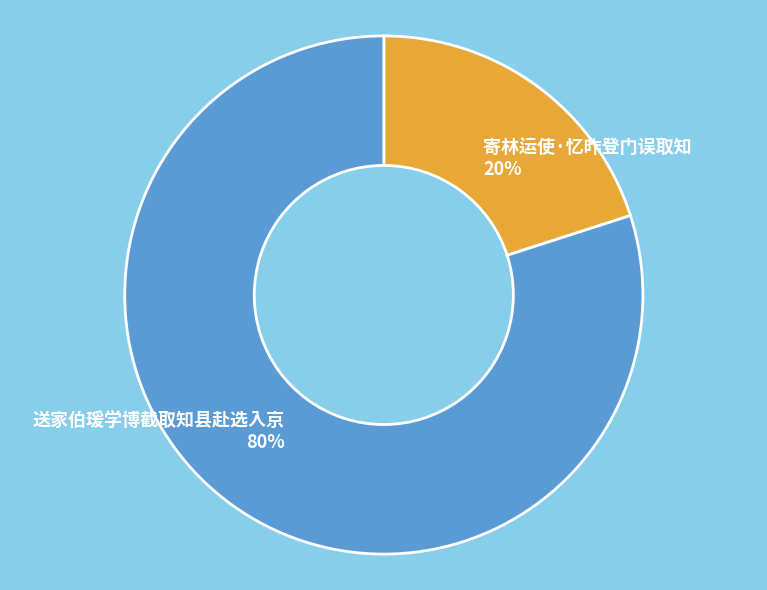

To the nearest percent, what portion does 寄林运使·忆昨登门误取知 represent?

20%